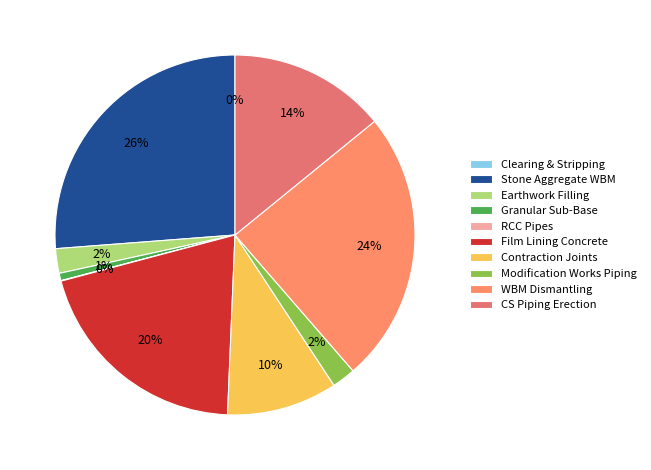

Rank the categories by value from lowest to highest.

Clearing & Stripping, RCC Pipes, Granular Sub-Base, Modification Works Piping, Earthwork Filling, Contraction Joints, CS Piping Erection, Film Lining Concrete, WBM Dismantling, Stone Aggregate WBM